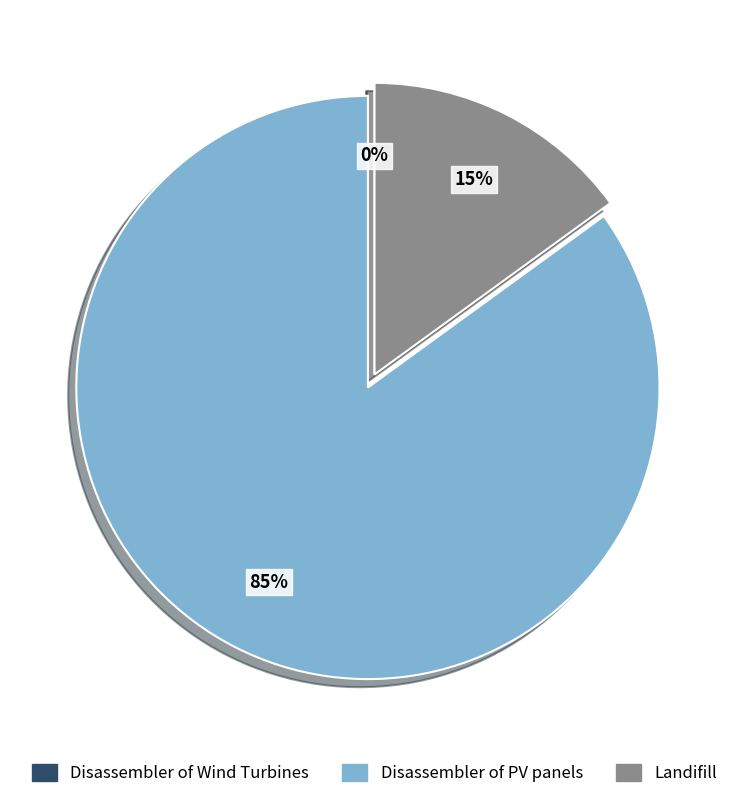

The Disassembler of Wind Turbines slice represents 0% of the pie. True or false?

True